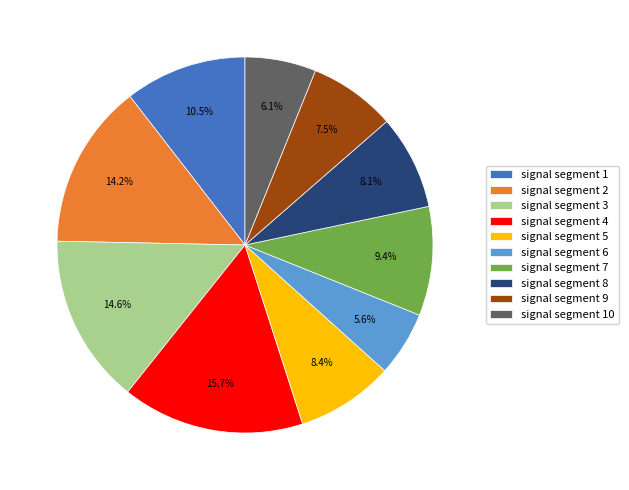

To the nearest percent, what is the difference between the largest and smallest slice percentages?

10%